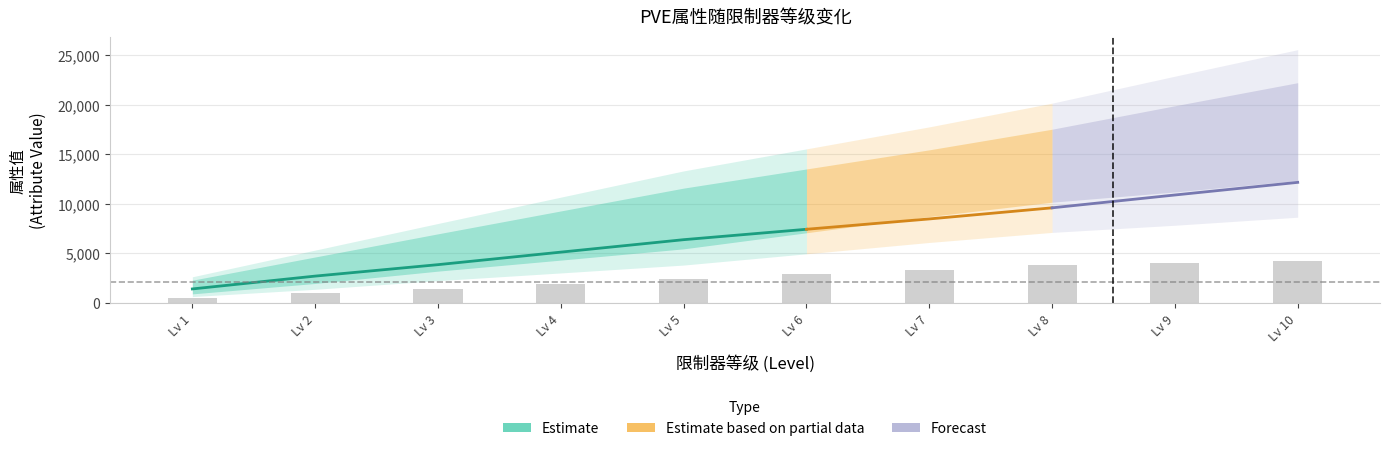

Reading right to left, extract all data points from this chart.

Lv 10=4200	Lv 9=4020	Lv 8=3780	Lv 7=3360	Lv 6=2880	Lv 5=2400	Lv 4=1920	Lv 3=1440	Lv 2=960	Lv 1=480